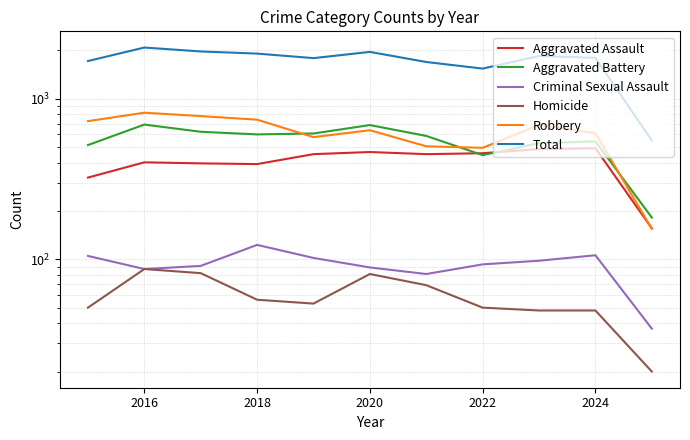

What are all the series names shown in the legend?

Aggravated Assault, Aggravated Battery, Criminal Sexual Assault, Homicide, Robbery, Total